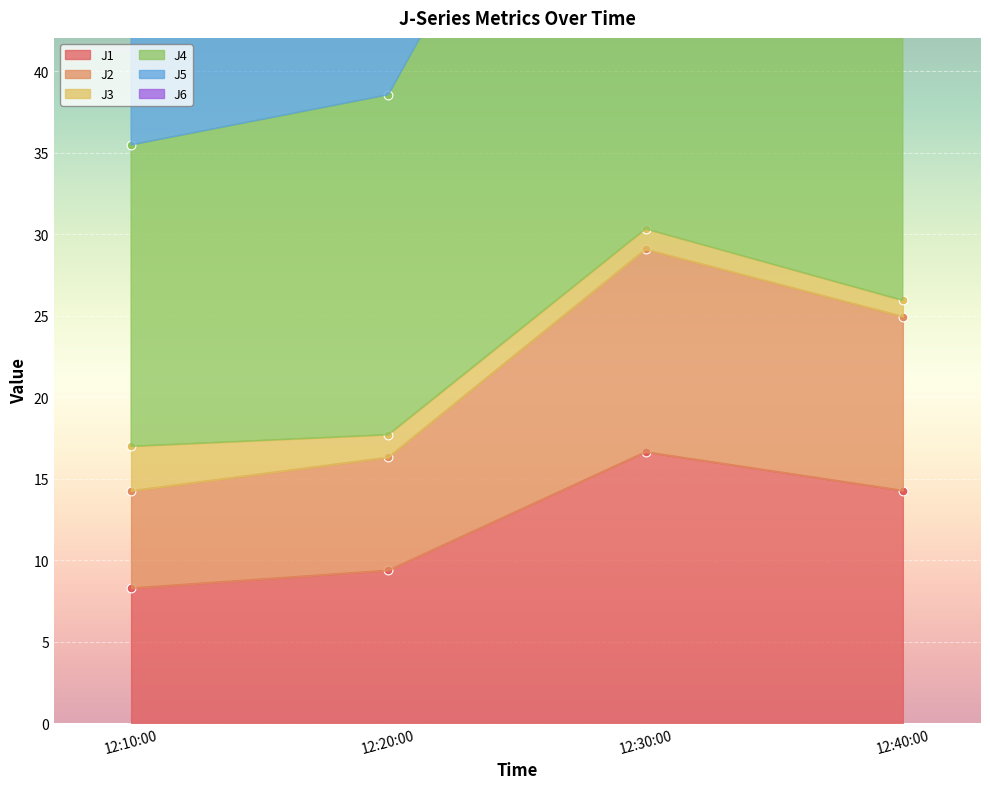

Which series reaches the minimum Y coordinate?

J1